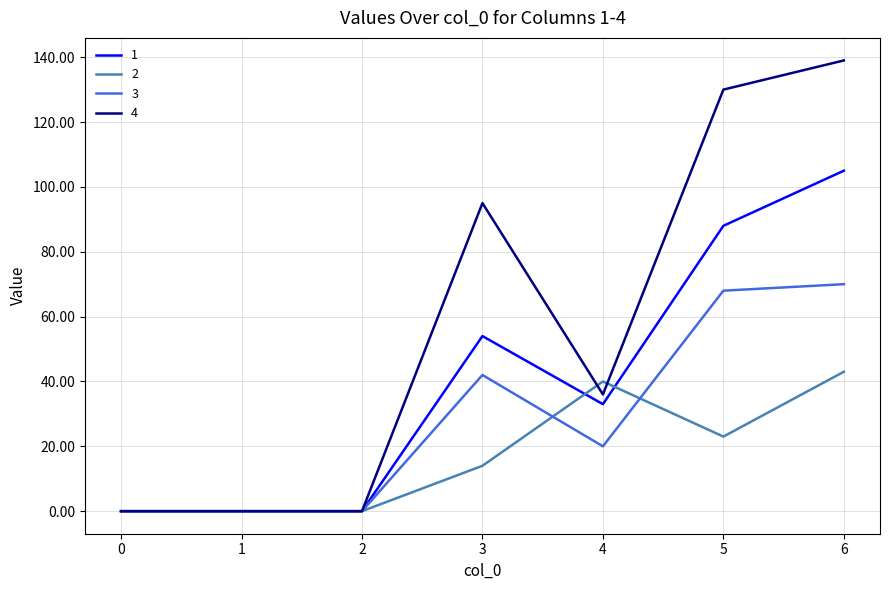

Where does the 1 series first go above 33?

3